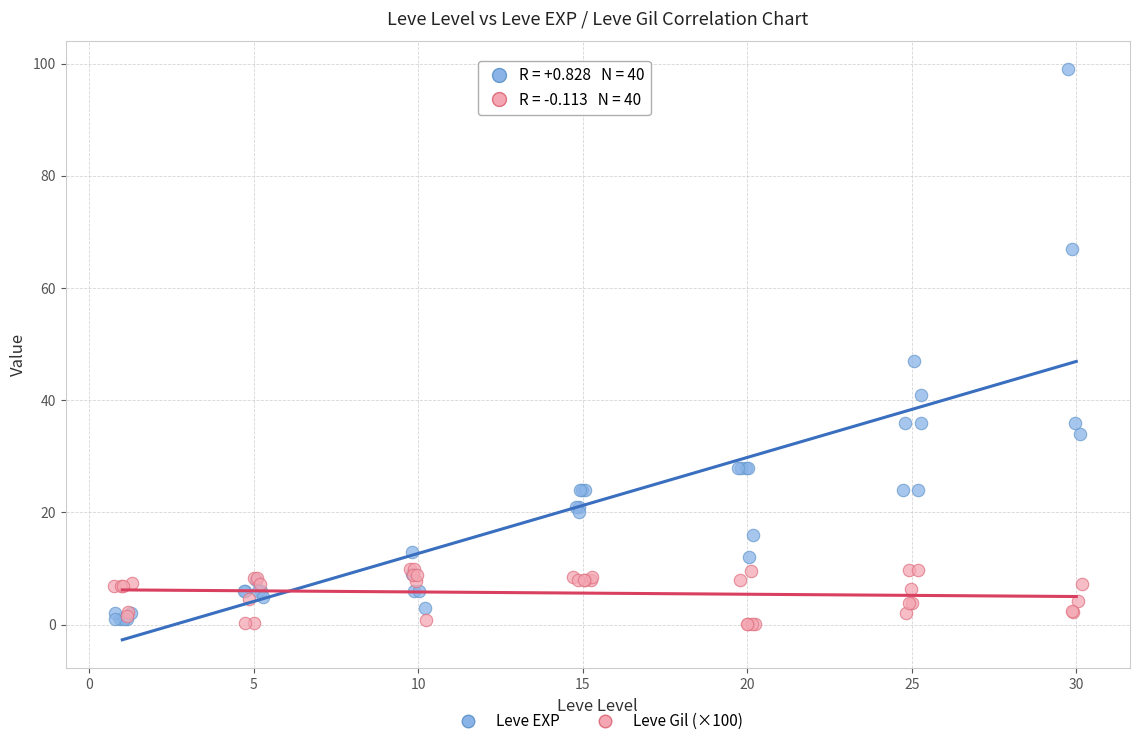

Which series has the widest spread of Y values?

Leve EXP